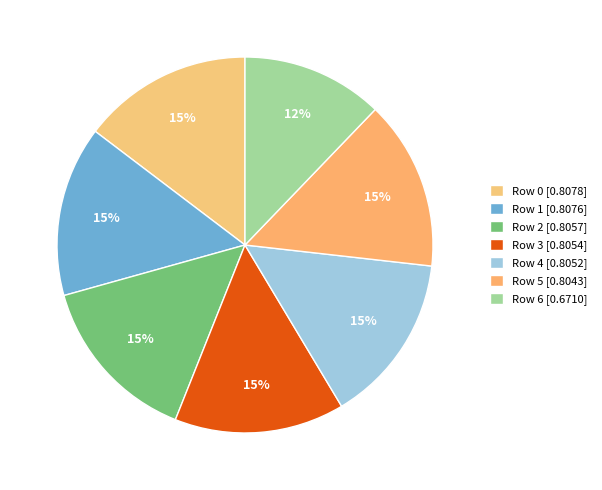

How many slices are in this pie chart?

7